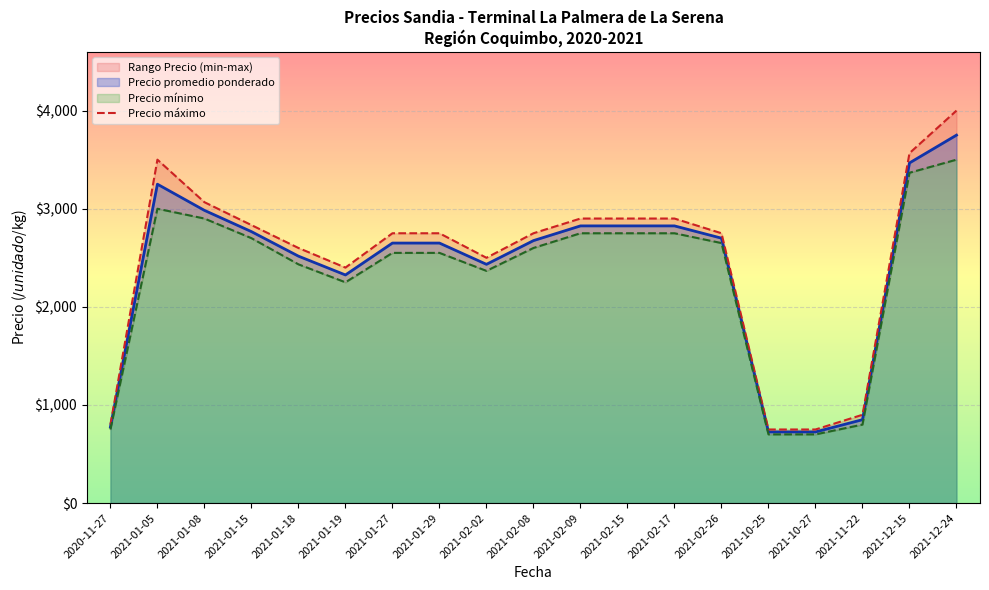

List the labels in order of value, largest first.

2021-12-24, 2021-12-15, 2021-01-05, 2021-01-08, 2021-02-09, 2021-02-15, 2021-02-17, 2021-01-15, 2021-01-27, 2021-01-29, 2021-02-08, 2021-02-26, 2021-01-18, 2021-02-02, 2021-01-19, 2021-11-22, 2020-11-27, 2021-10-25, 2021-10-27